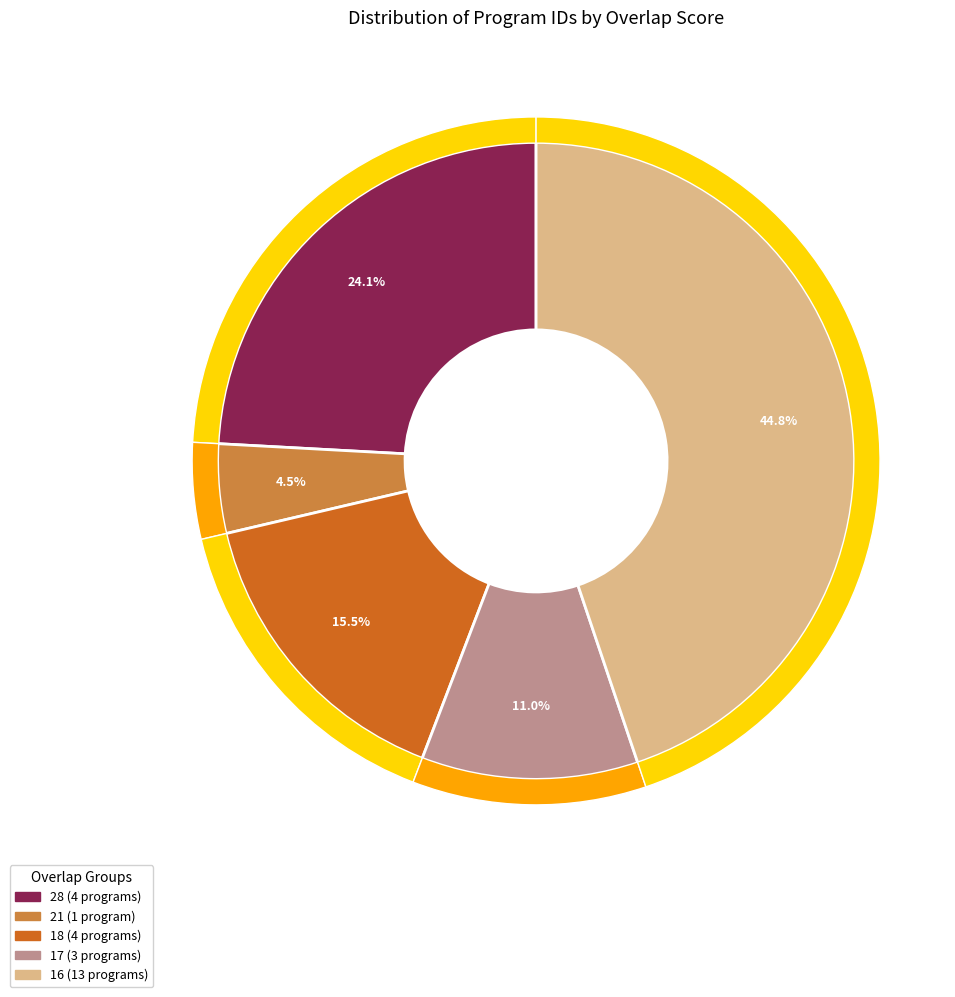

True or false: 71790 accounts for 1% of the total.

False